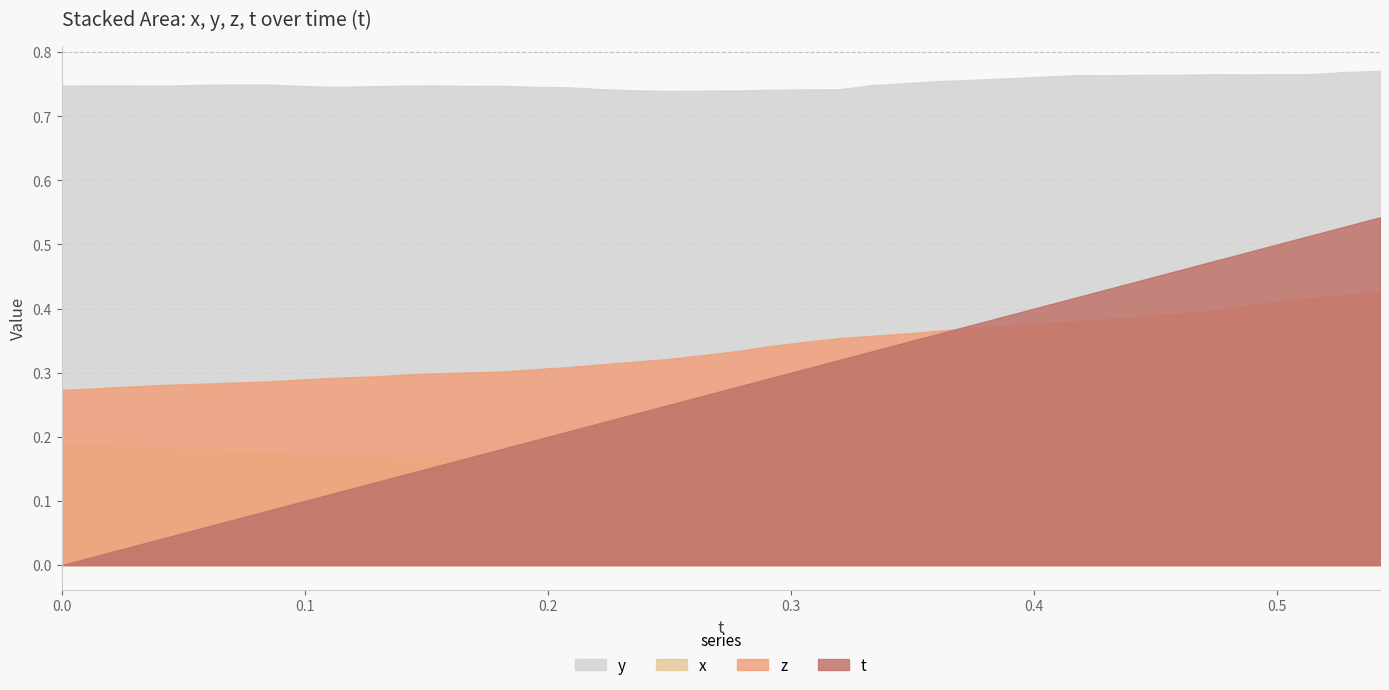

At which category does x reach its first local peak?

0.3194733